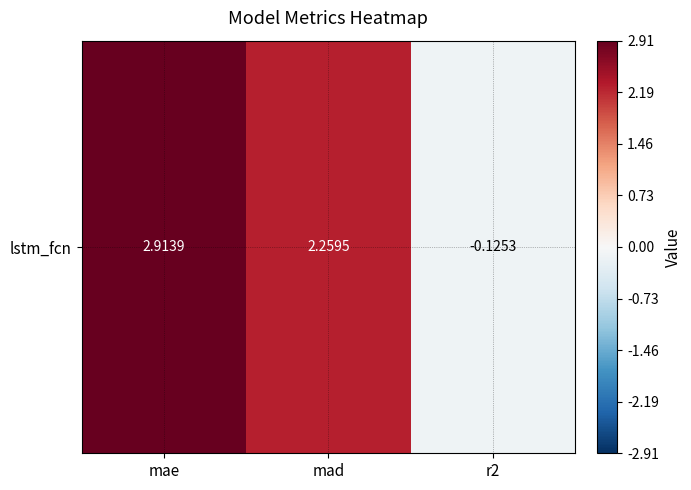

How many data points are above 2?

2